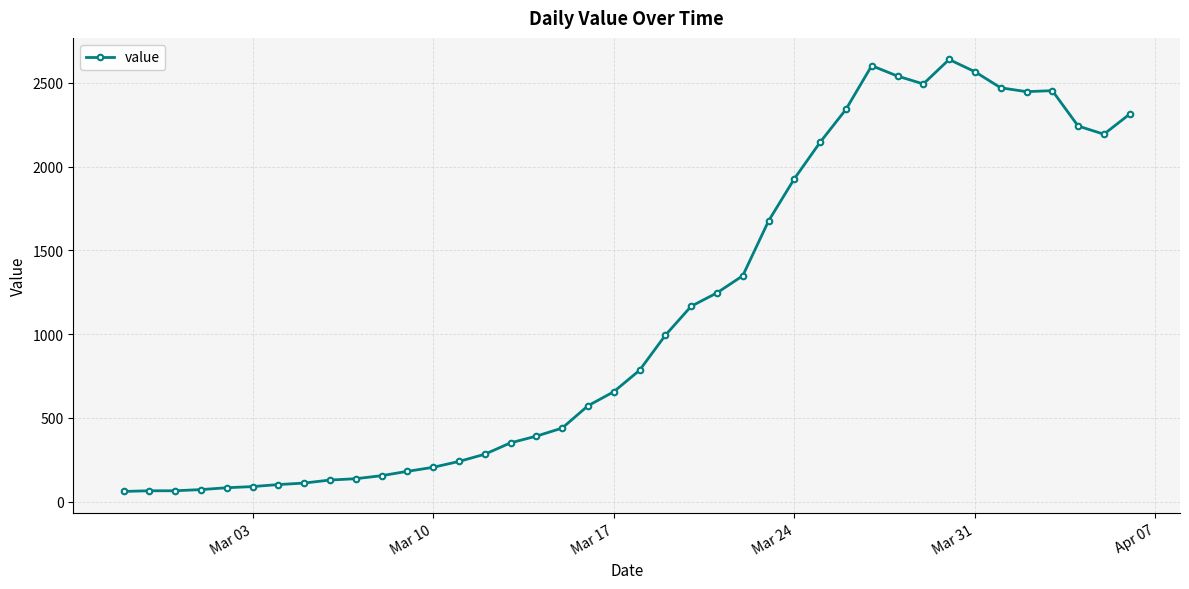

What is the greatest value displayed?

2639